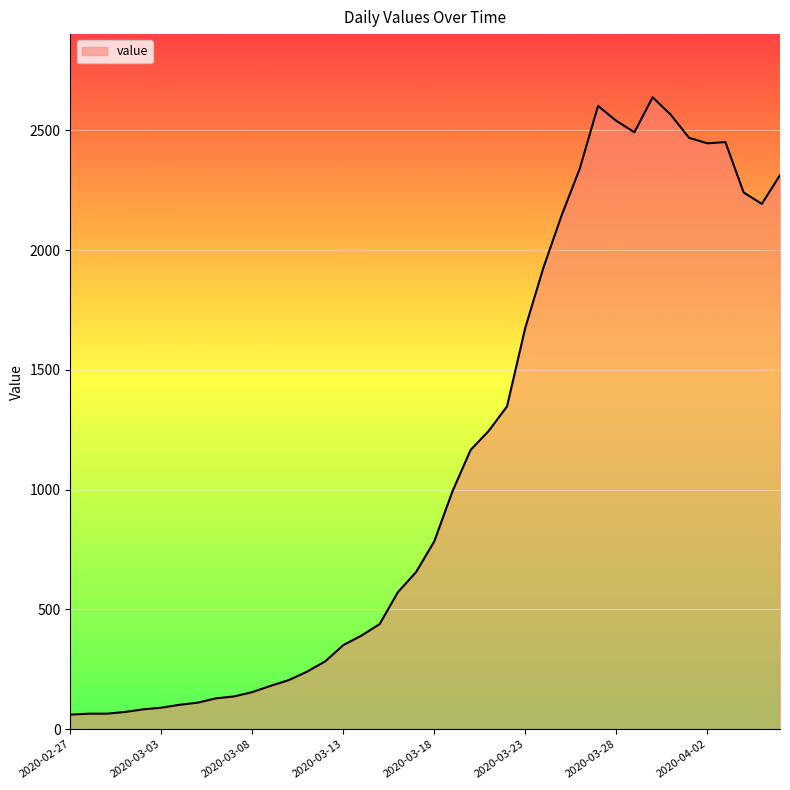

What is the difference between the maximum and minimum values?

2577